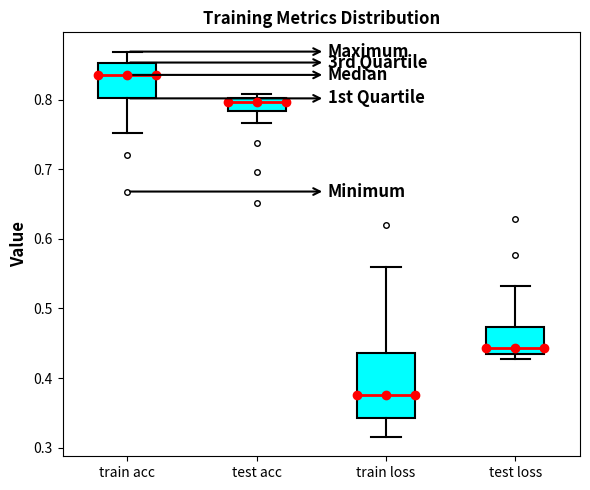

Reading left to right, transcribe this box plot: for each box, give where its median line is, the range the box spans, and where its two whiskers end, as read against the y-axis. The values are not printed on the chart, so give them approximately, as read against the axis.

train acc: median 0.84, box 0.80 to 0.85, whiskers 0.75 to 0.87
test acc: median 0.80 (just below the box's upper edge), box 0.78 to 0.80, whiskers 0.77 to 0.81
train loss: median 0.38, box 0.34 to 0.44, whiskers 0.32 to 0.56
test loss: median 0.44, box 0.43 to 0.47, whiskers 0.43 (just below the box's lower edge) to 0.53